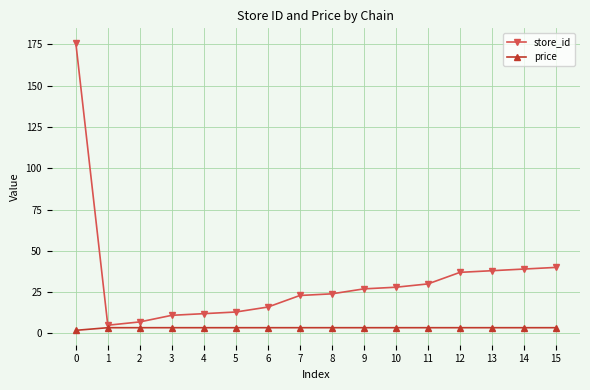

Reading left to right, extract all data points from this chart.

store_id: 176.0	5.0	7.0	11.0	12.0	13.0	16.0	23.0	24.0	27.0	28.0	30.0	37.0	38.0	39.0	40.0
price: 1.9	3.5	3.5	3.5	3.5	3.5	3.5	3.5	3.5	3.5	3.5	3.5	3.5	3.5	3.5	3.5